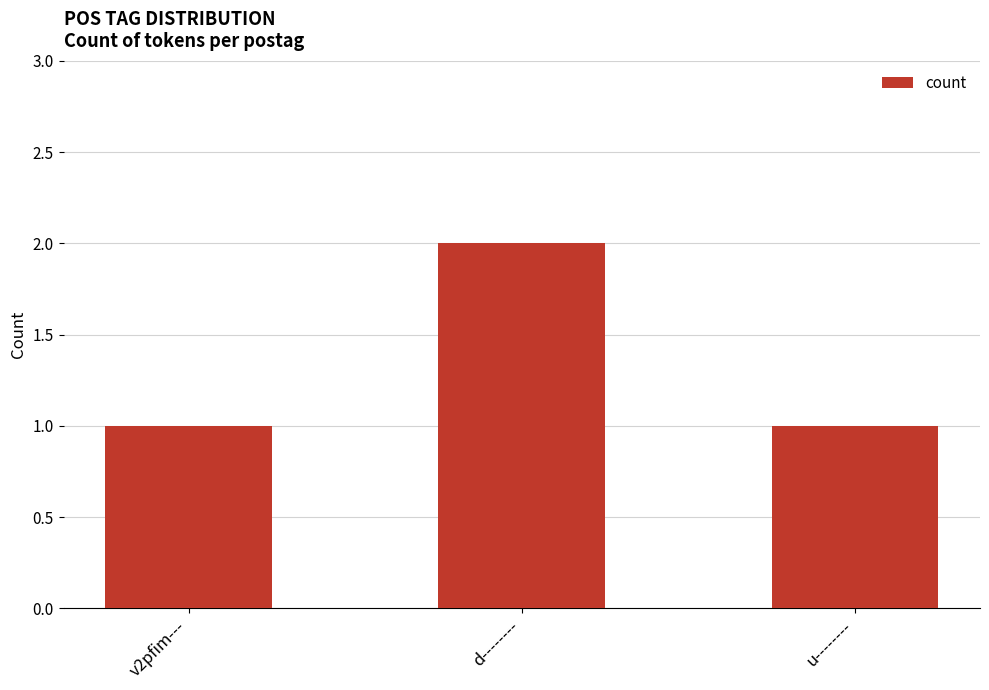

At which category does the chart reach its peak across all series?

d--------